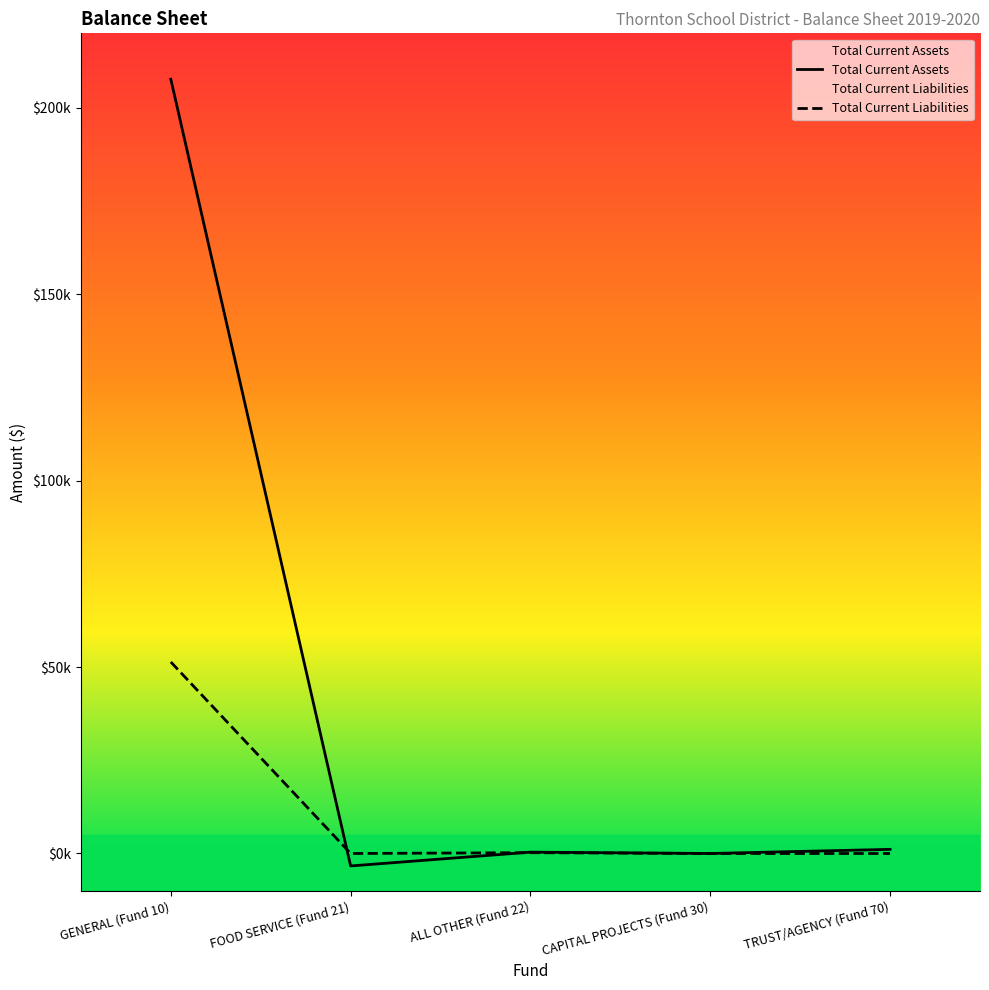

How many values in Total Current Liabilities are above zero?

2